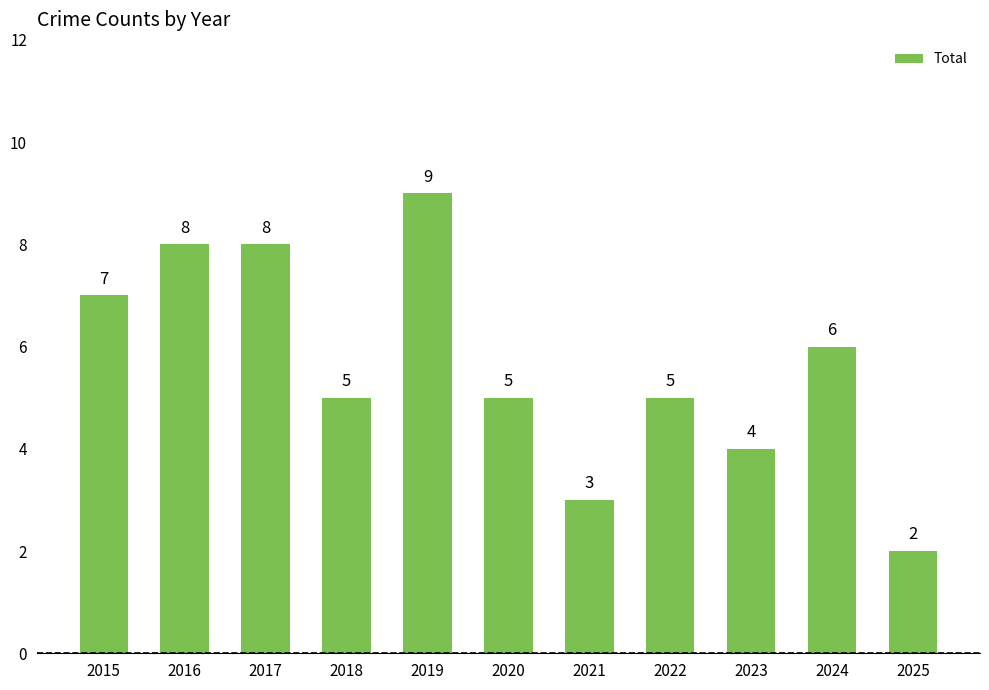

What is the average value?

6